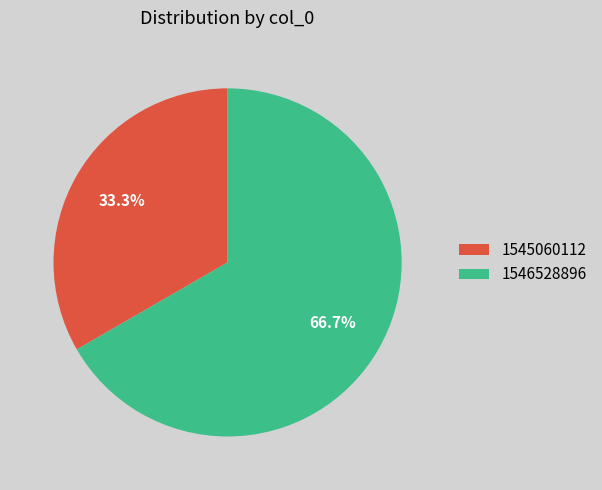

Approximately how many times larger is the value at 1545060112 compared to 1546528896?

0.5